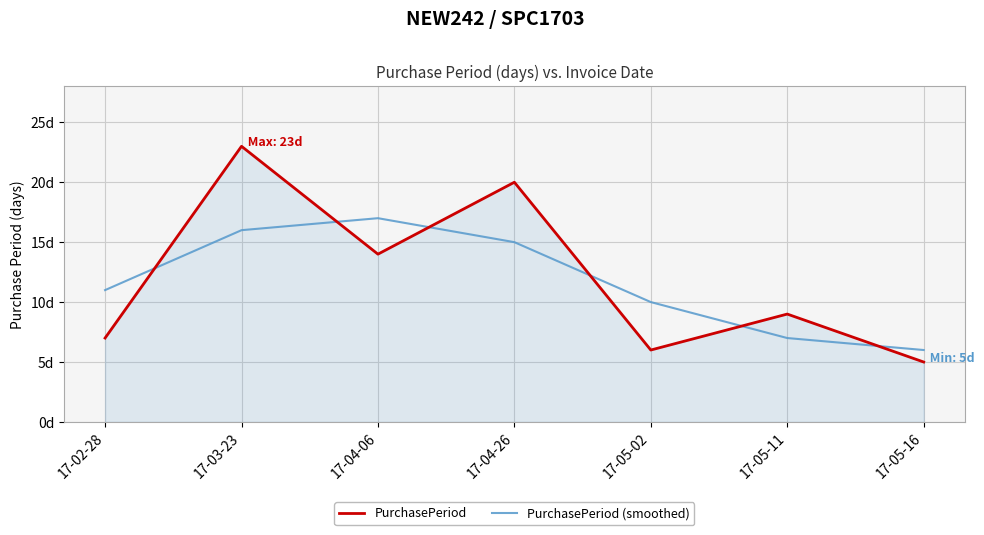

What is the spread (max minus min) of values at 17-04-26?

5